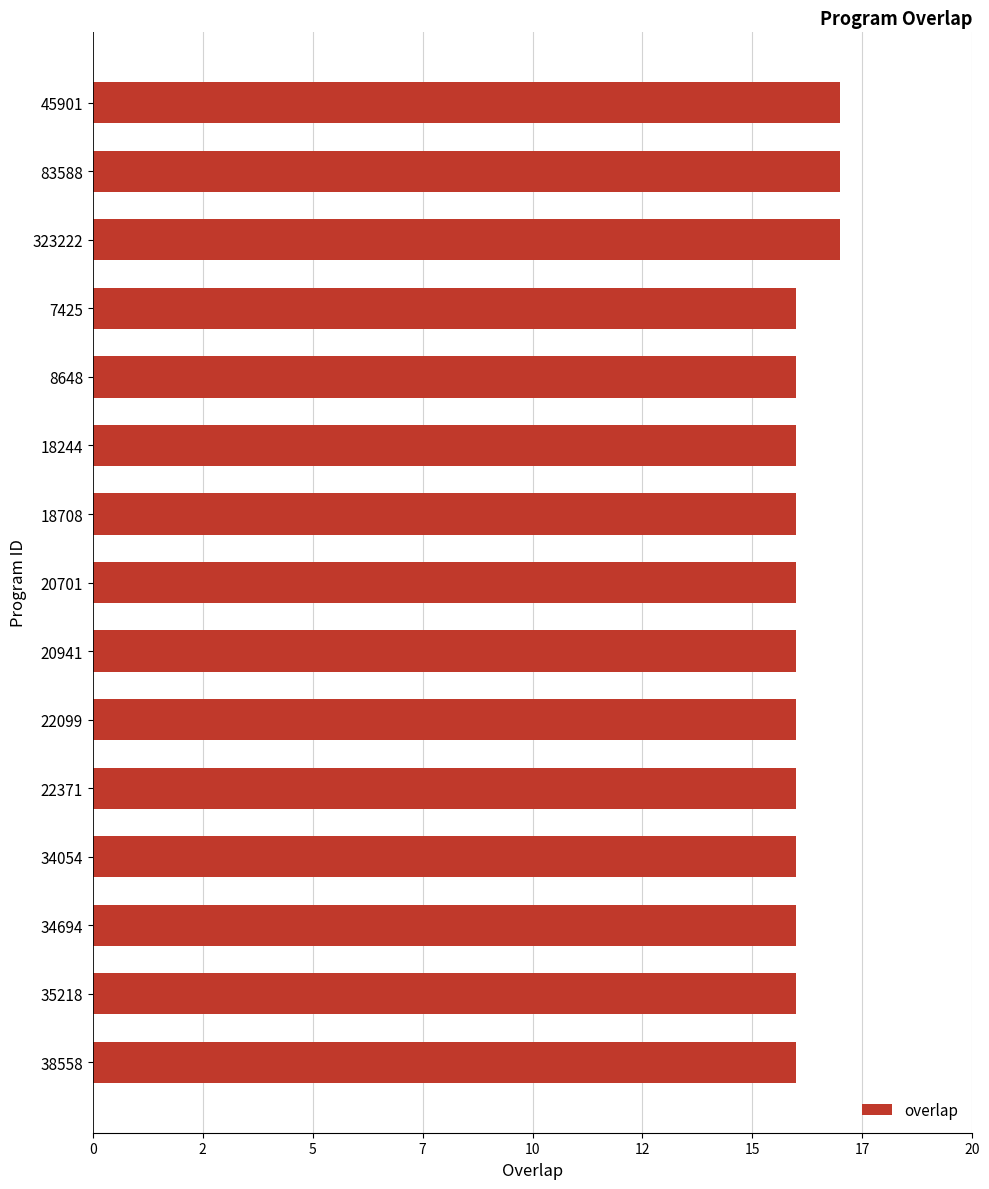

What is the maximum value shown in the chart?

17